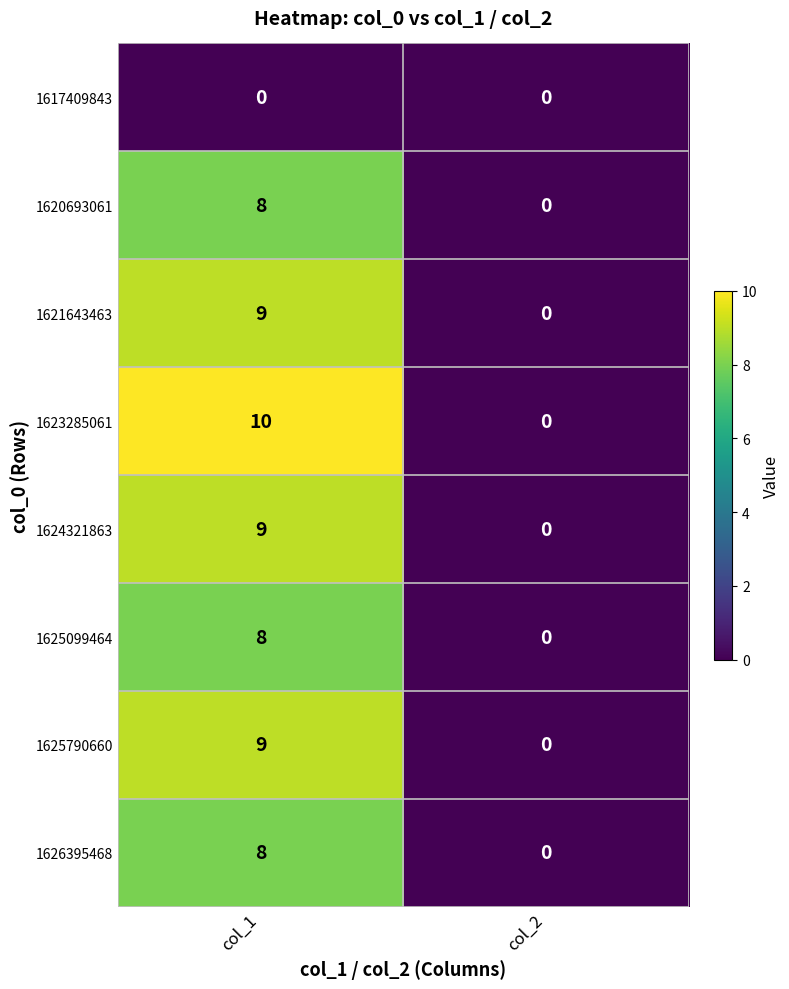

At which category is the sum across all series the highest?

col_1